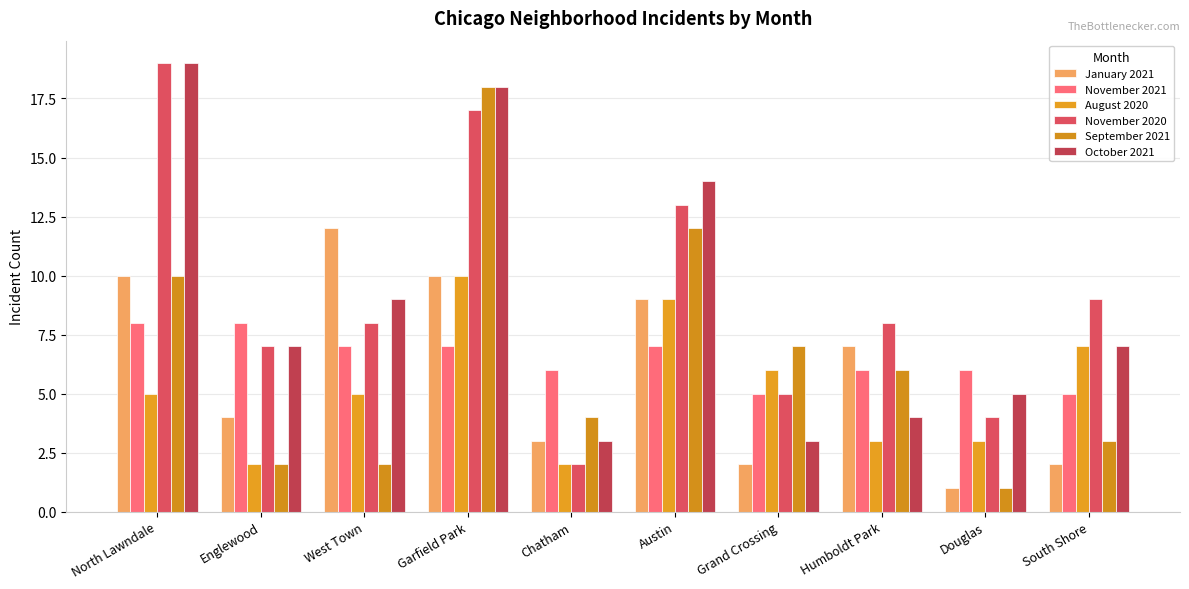

The value of October 2021 at South Shore is 10. True or false?

False